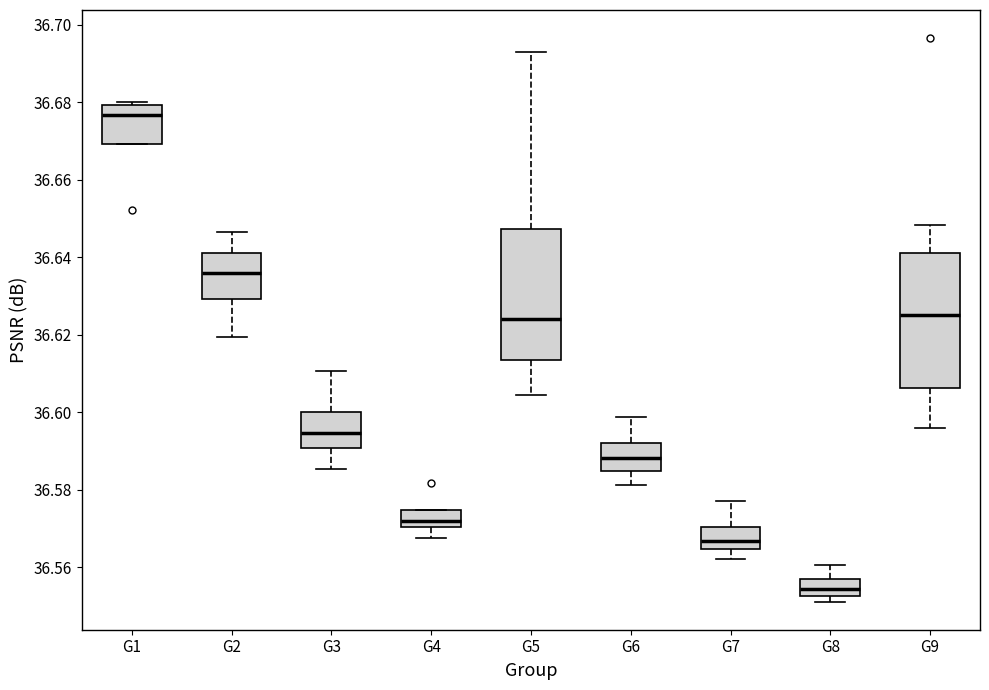

Where is the lower edge of the box for G6 on the y-axis? The values are not printed on the chart, so give them approximately, as read against the axis.

36.586